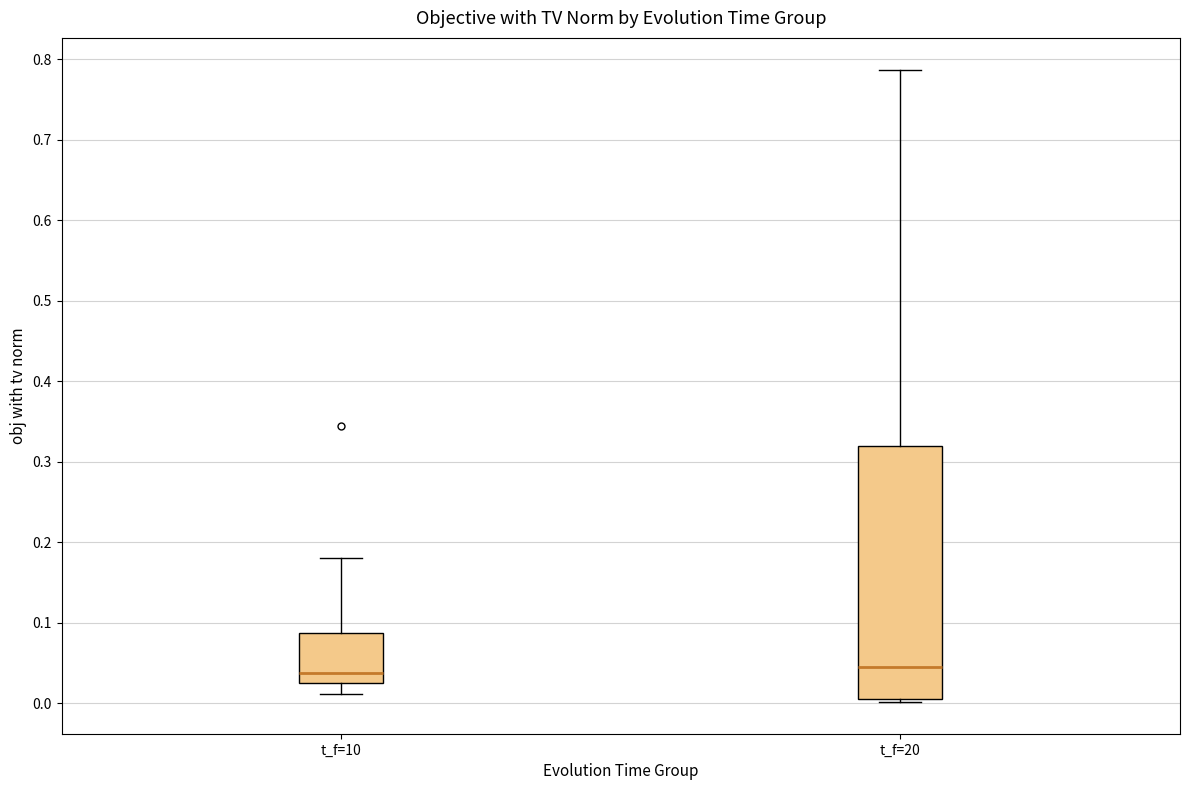

Which box is the tallest, from its lower edge to its upper edge?

t_f=20